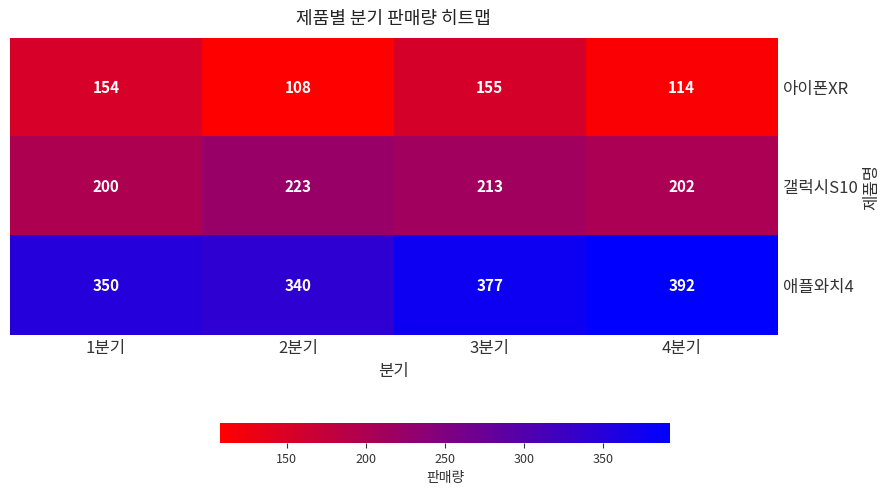

Rank the series at 4분기 from highest to lowest value.

애플와치4, 갤럭시S10, 아이폰XR